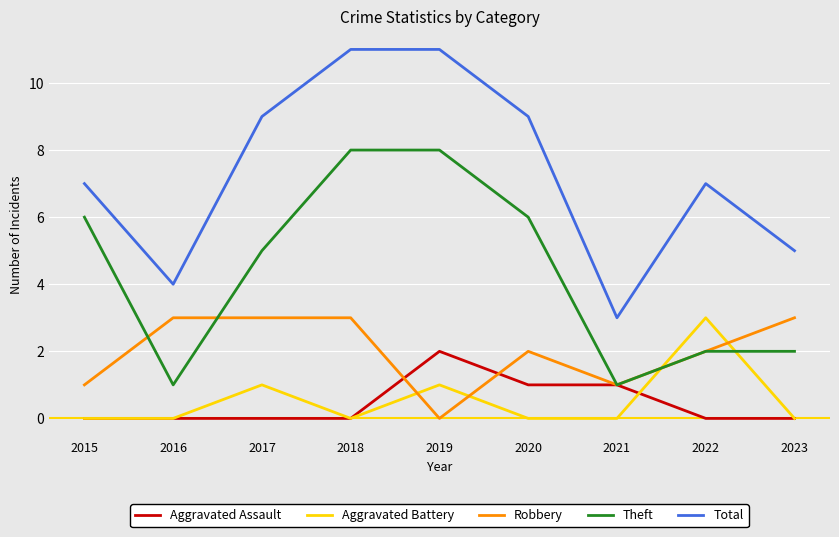

True or false: Total has a value of 10 at 2015.

False